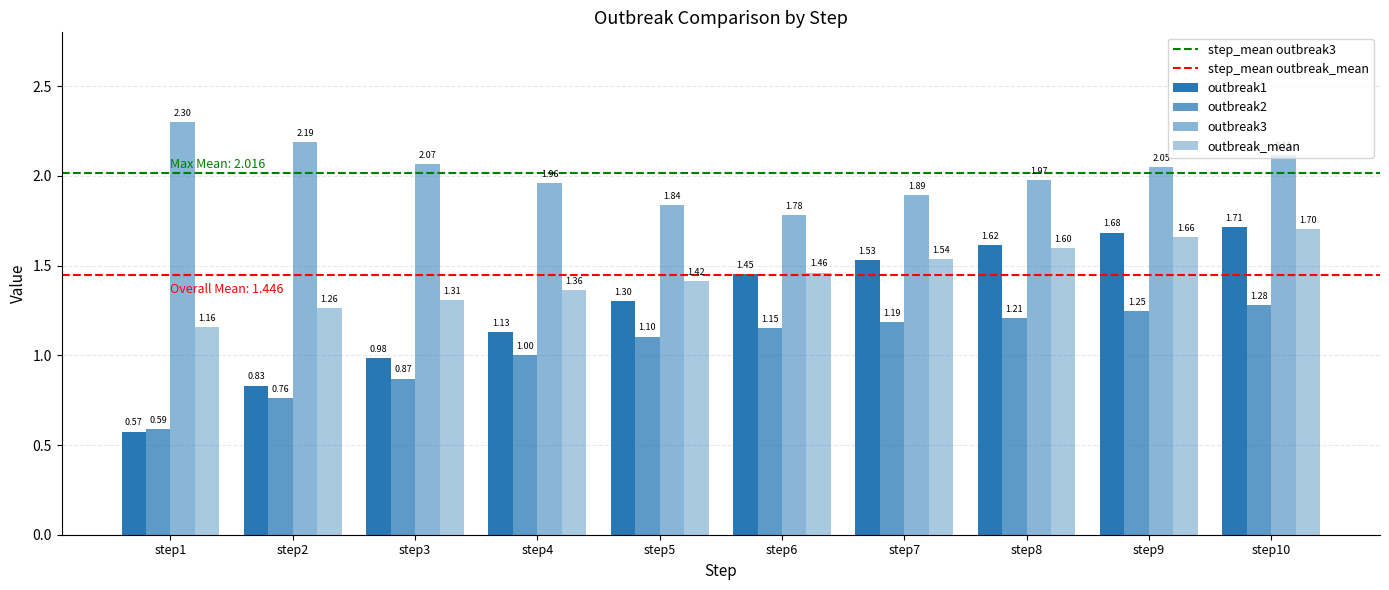

List the labels in order of outbreak3 value, largest first.

step1, step2, step10, step3, step9, step8, step4, step7, step5, step6